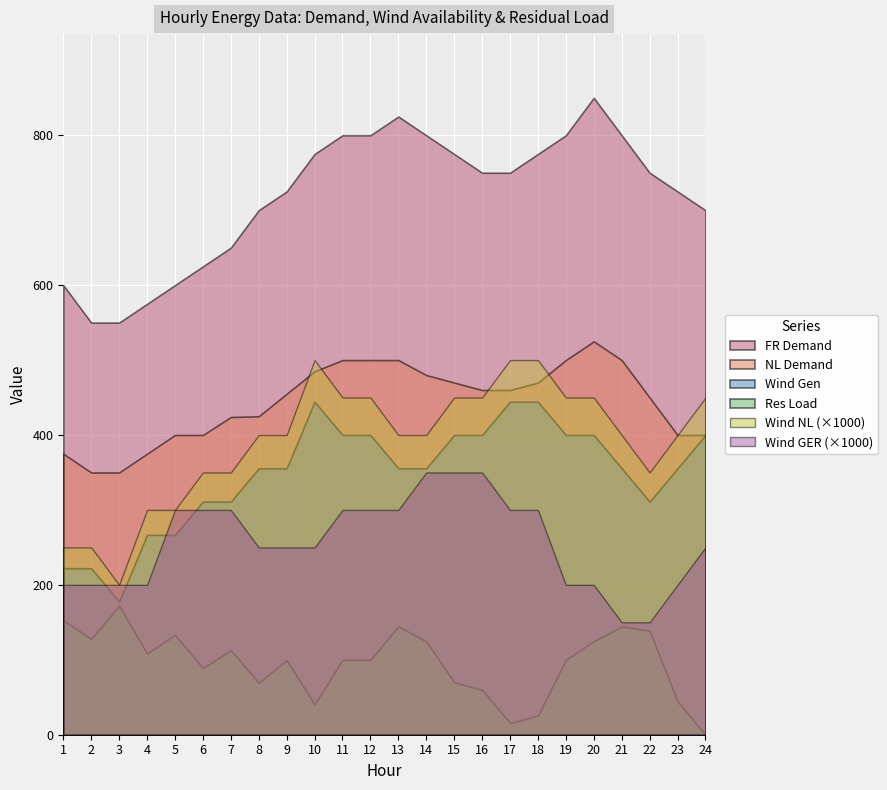

How many lines are shown in the chart?

6